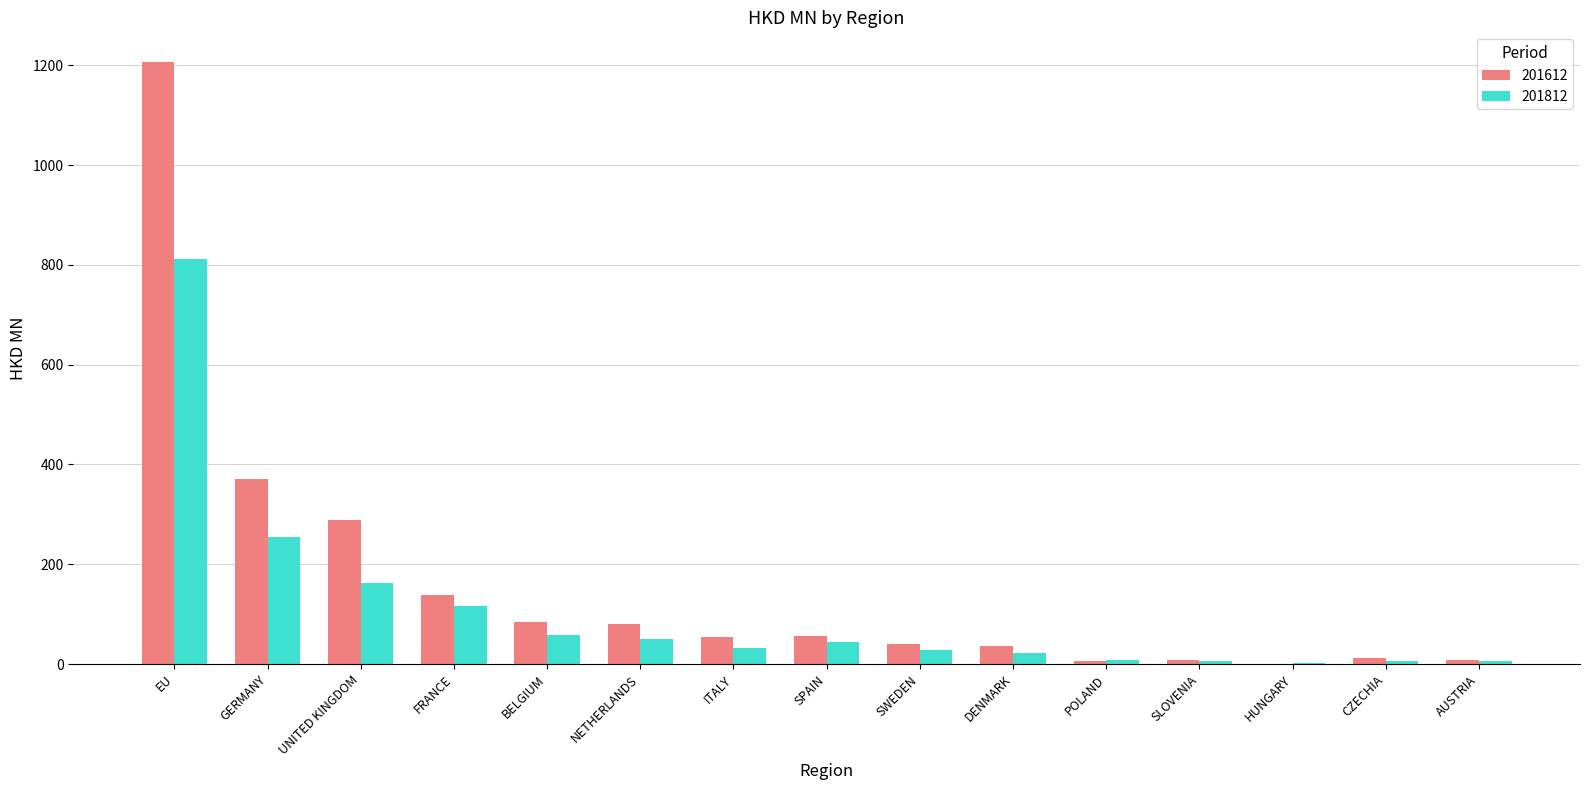

What is the average value of the 201812 series?

107.1